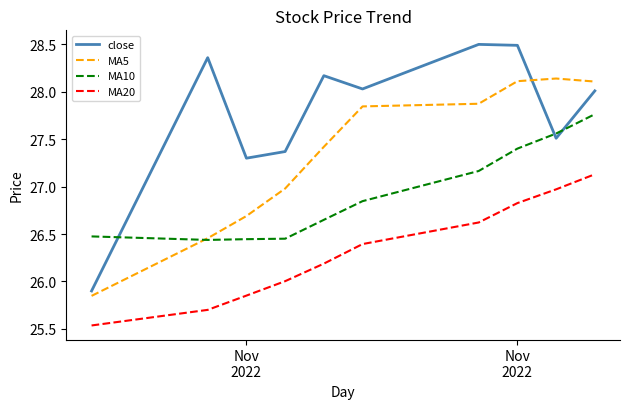

List the series in order of their peak value, lowest first.

MA20, MA10, MA5, close